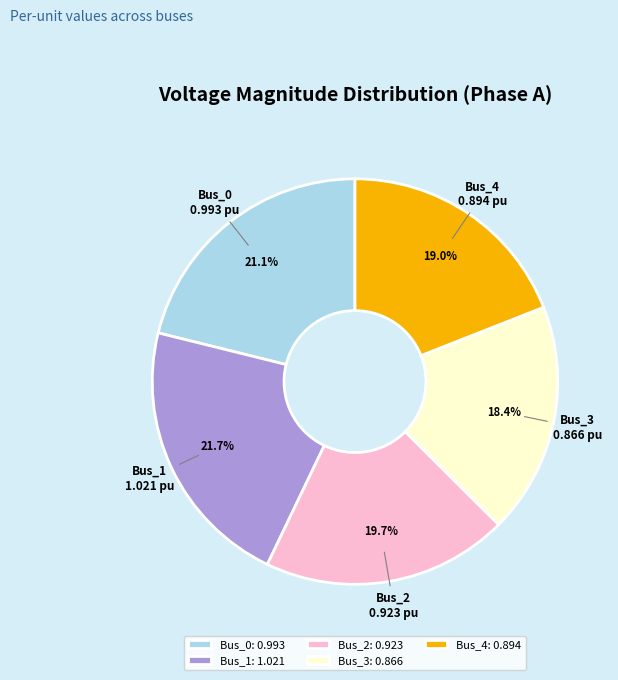

The Bus_2 slice represents 28% of the pie. True or false?

False